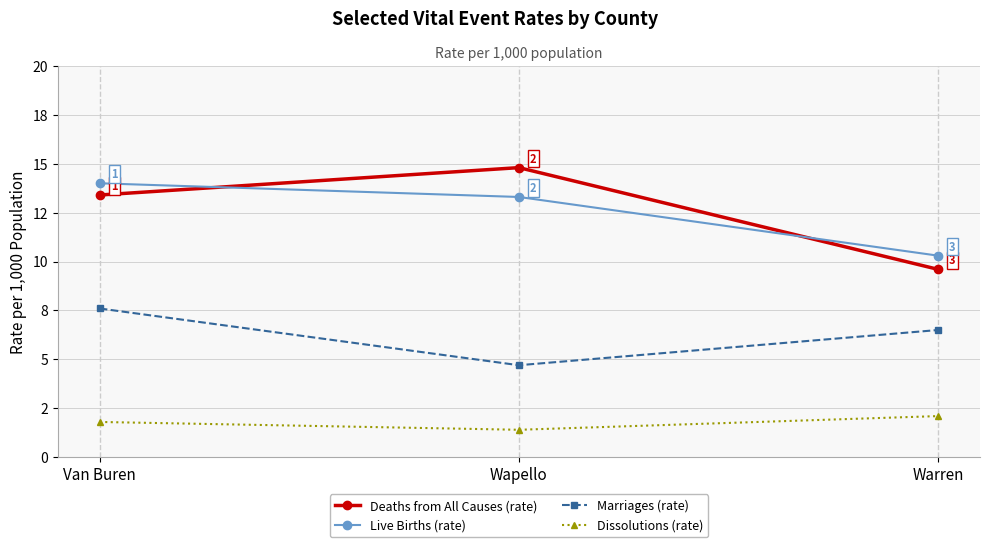

Which series changed the most between Van Buren and Warren?

Deaths from All Causes (rate)